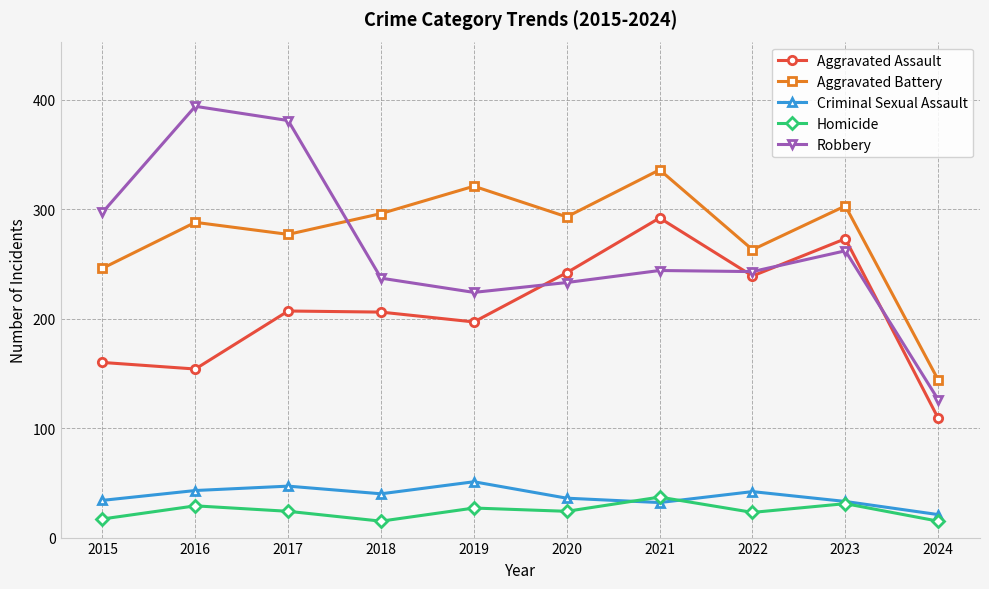

What is the spread (max minus min) of values at 2022?

240